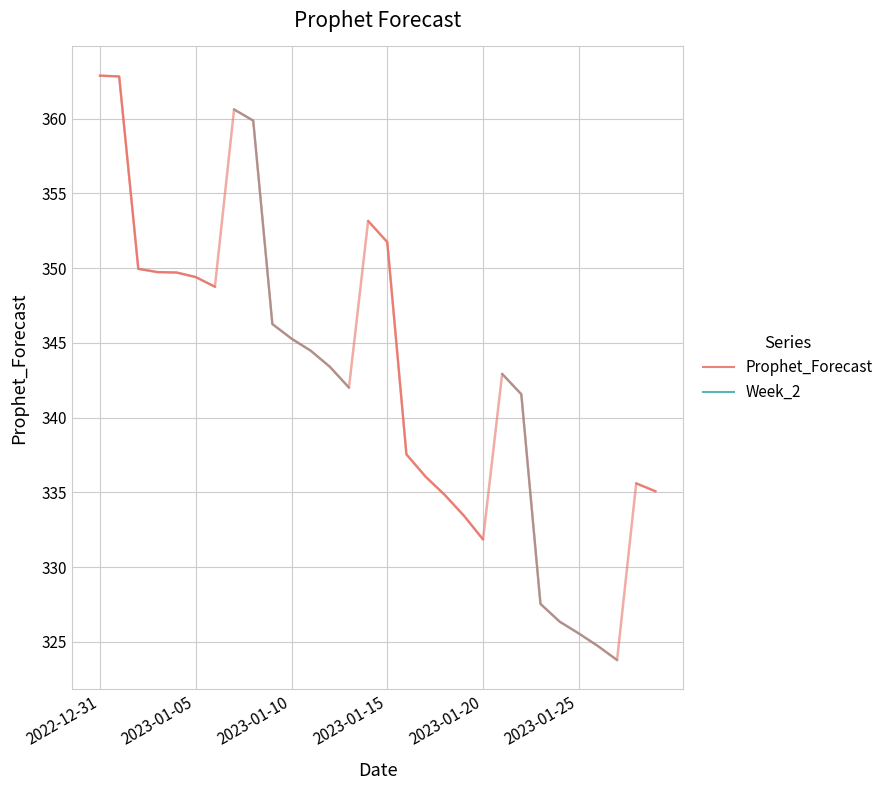

The chart shows a value of 115.5 at 2023-01-05. True or false?

False